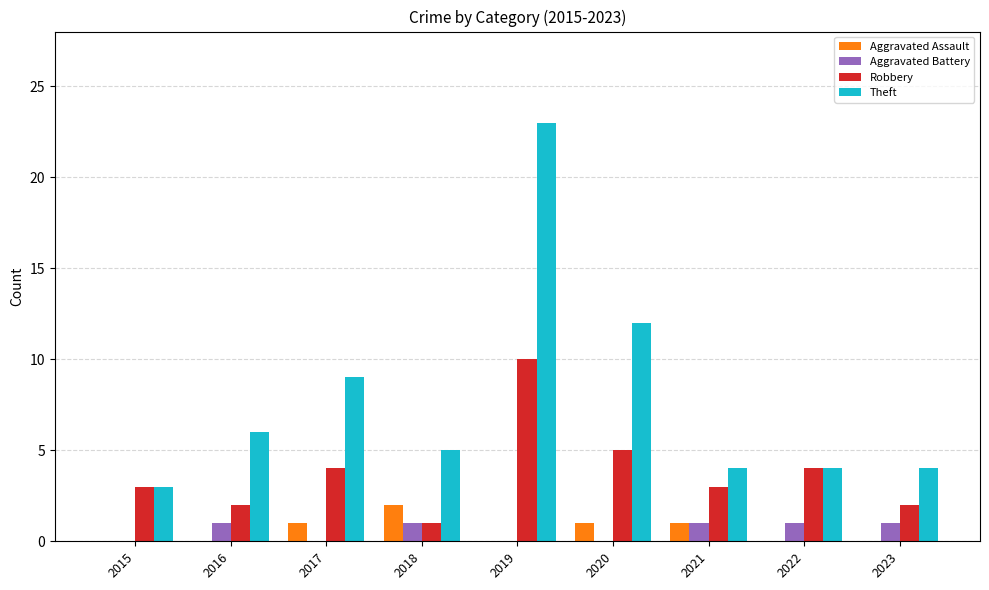

The value of Aggravated Battery at 2016 is 2. True or false?

False